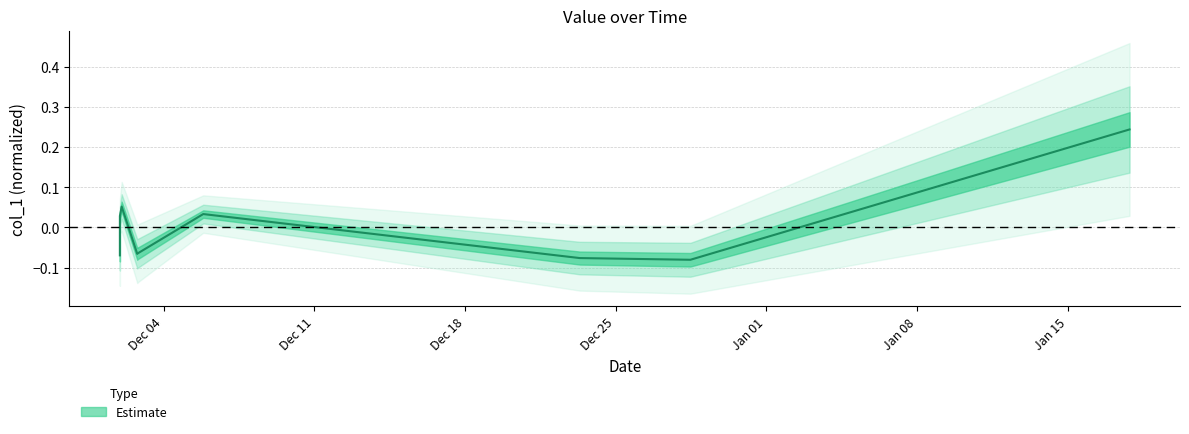

Rank the categories by value from lowest to highest.

2018-12-28 11:21:04, 2018-12-23 07:59:08, 2018-12-01 23:14:08, 2018-12-02 18:36:28, 2018-12-02 18:36:58, 2018-12-01 23:15:34, 2018-12-05 20:10:19, 2018-12-02 01:14:27, 2019-01-17 20:58:46